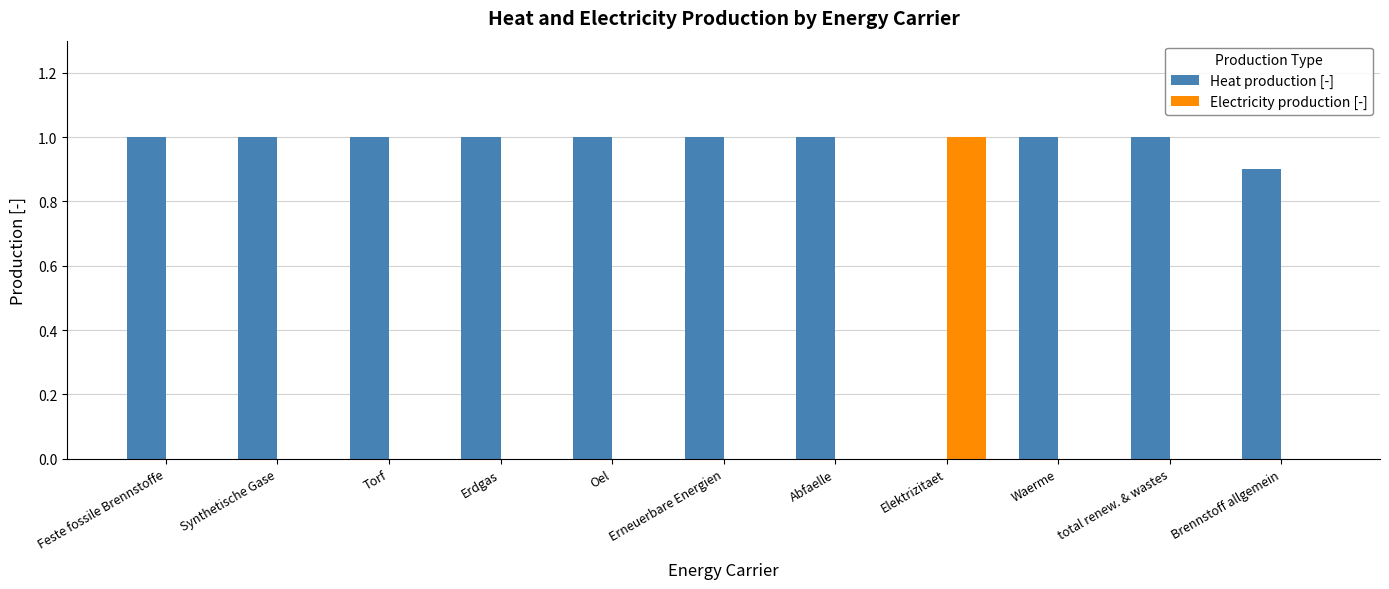

Does the chart contain stacked bars?

No